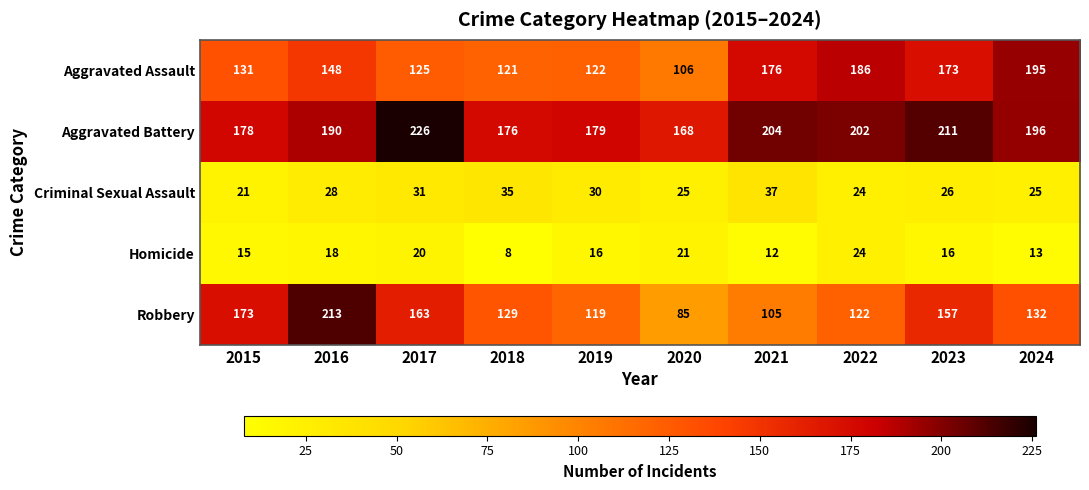

What is the approximate value of Homicide at 2022, to the nearest 5?

25